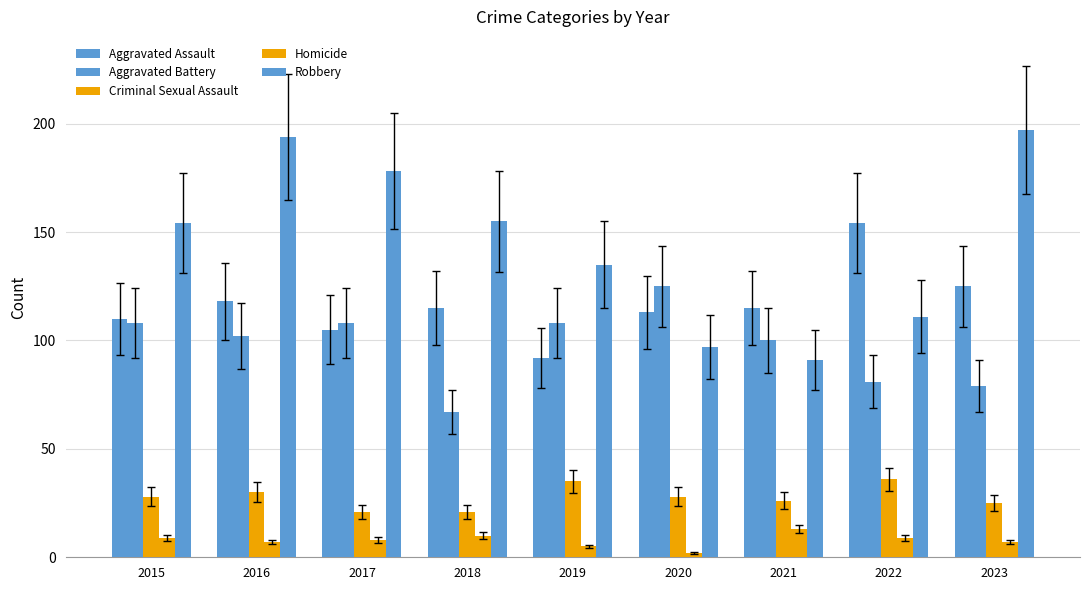

At how many categories does at least one series exceed 114?

9